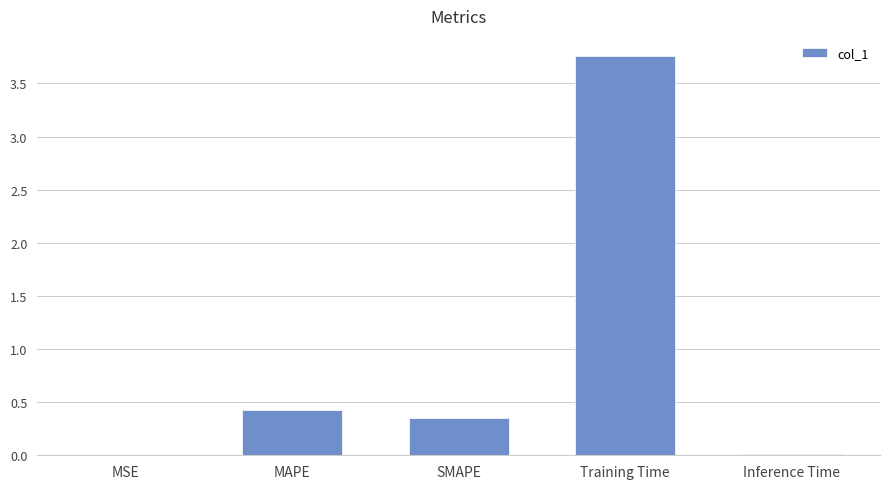

What is the sum of all values?

4.6